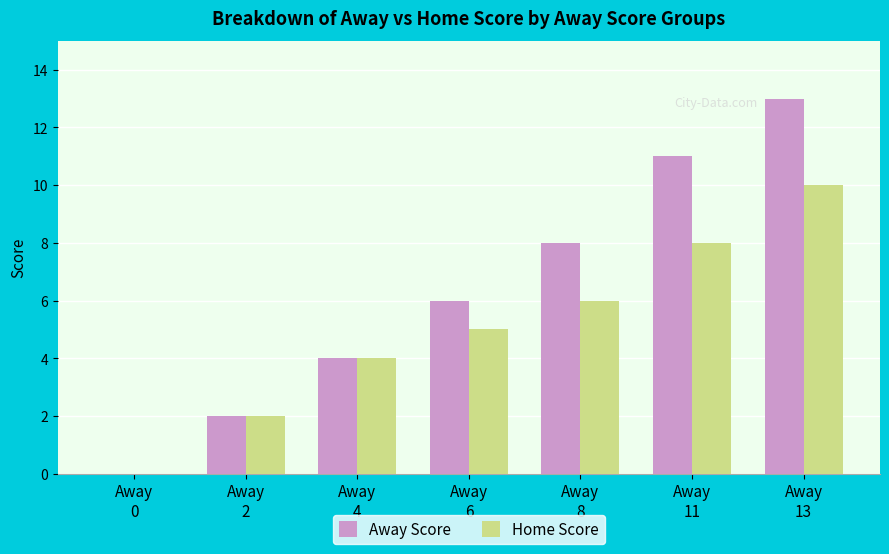

Where is Home Score nearest to the value 5?

Away
6